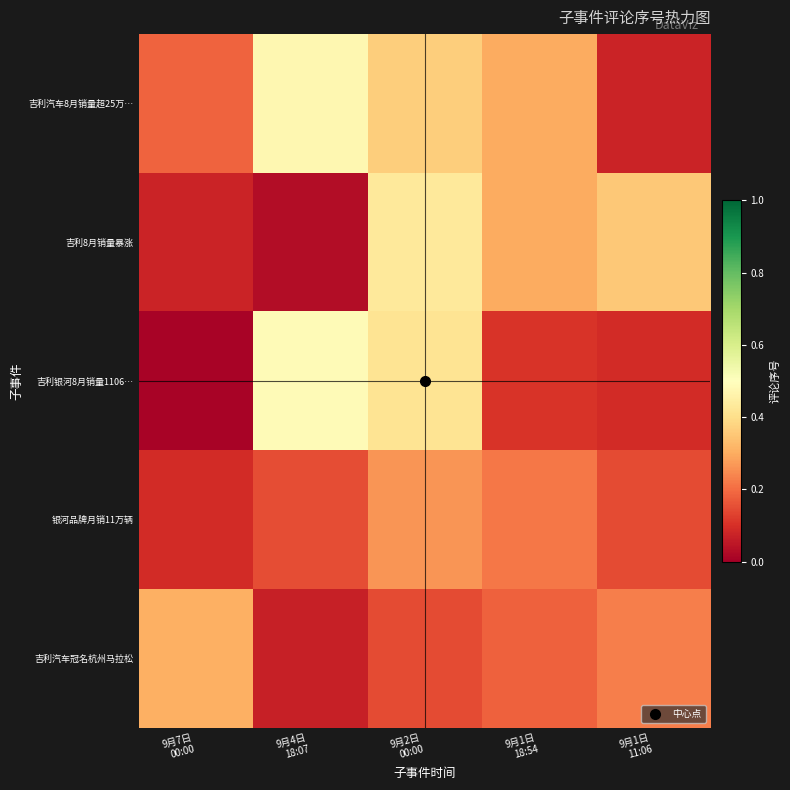

Reading left to right, extract all data points from this chart.

吉利汽车8月销量超25万…: 9月7日
00:00=0.2	9月4日
18:07=0.5	9月2日
00:00=0.4	9月1日
18:54=0.3	9月1日
11:06=0.1
吉利8月销量暴涨: 9月7日
00:00=0.1	9月4日
18:07=0.0	9月2日
00:00=0.4	9月1日
18:54=0.3	9月1日
11:06=0.4
吉利银河8月销量1106…: 9月7日
00:00=0.0	9月4日
18:07=0.5	9月2日
00:00=0.4	9月1日
18:54=0.1	9月1日
11:06=0.1
银河品牌月销11万辆: 9月7日
00:00=0.1	9月4日
18:07=0.2	9月2日
00:00=0.3	9月1日
18:54=0.2	9月1日
11:06=0.1
吉利汽车冠名杭州马拉松: 9月7日
00:00=0.3	9月4日
18:07=0.1	9月2日
00:00=0.1	9月1日
18:54=0.2	9月1日
11:06=0.2